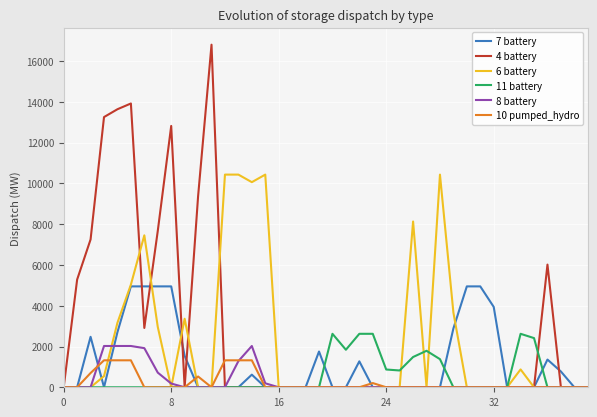

What are all the series names shown in the legend?

7 battery, 4 battery, 6 battery, 11 battery, 8 battery, 10 pumped_hydro